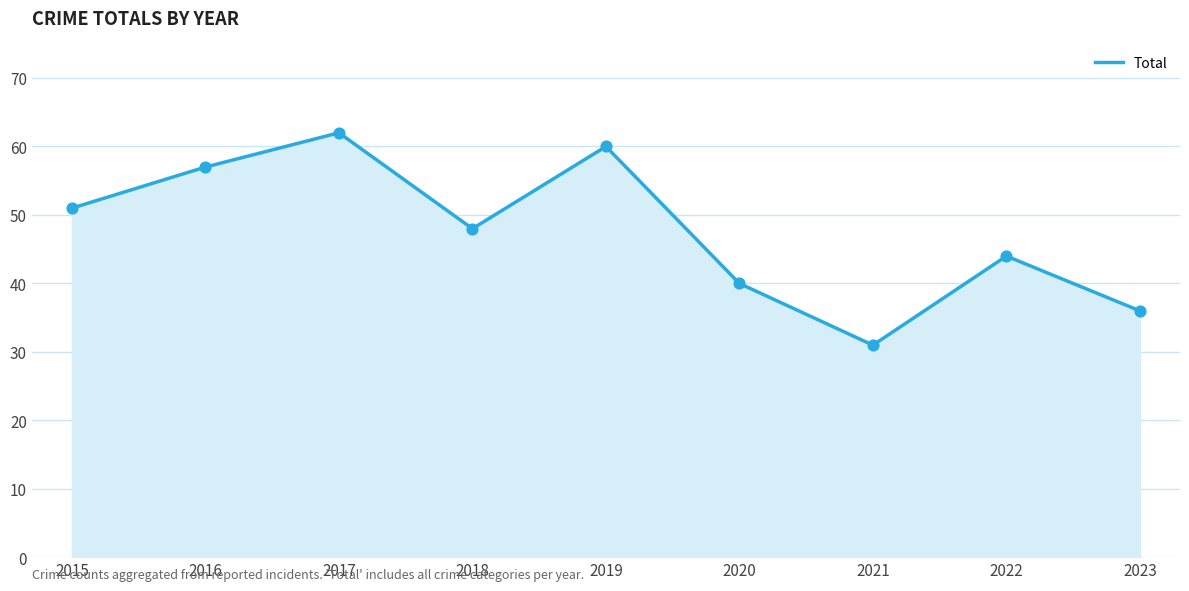

Which has a higher value, 2022 or 2019?

2019